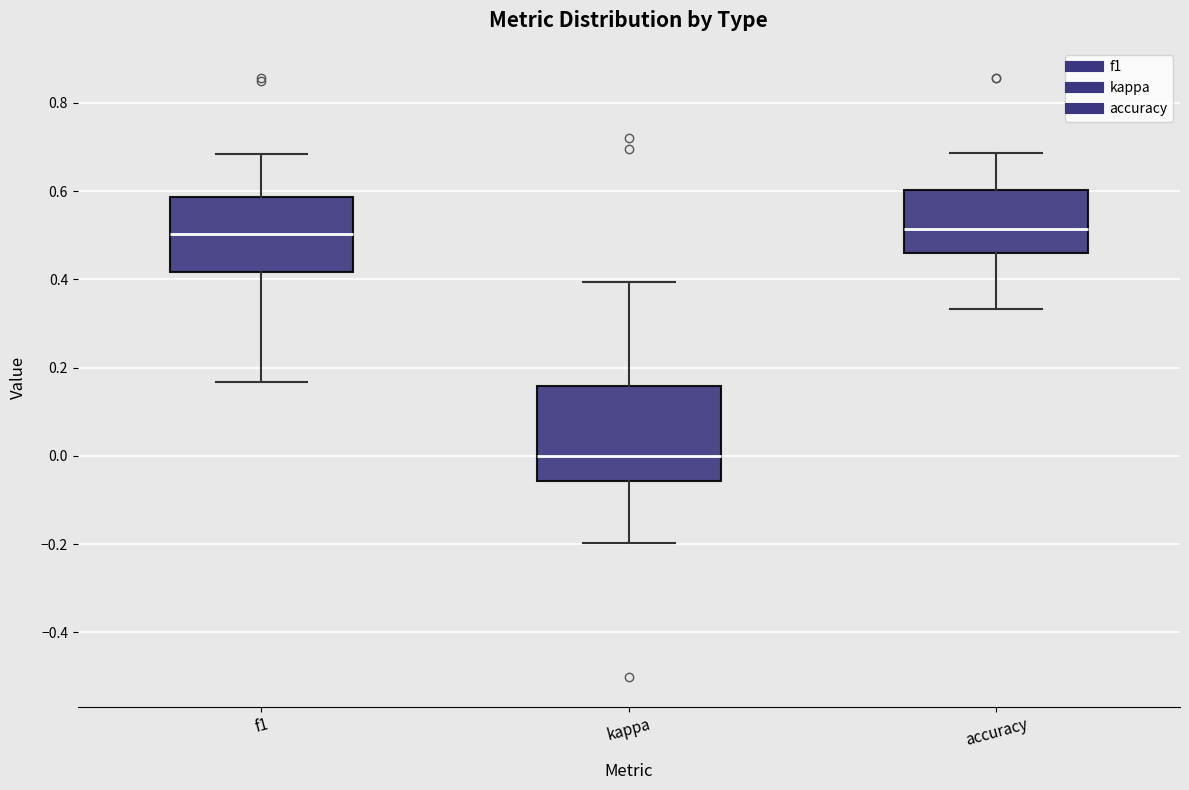

Comparing the boxes themselves (not the whiskers), which one is the tallest?

kappa